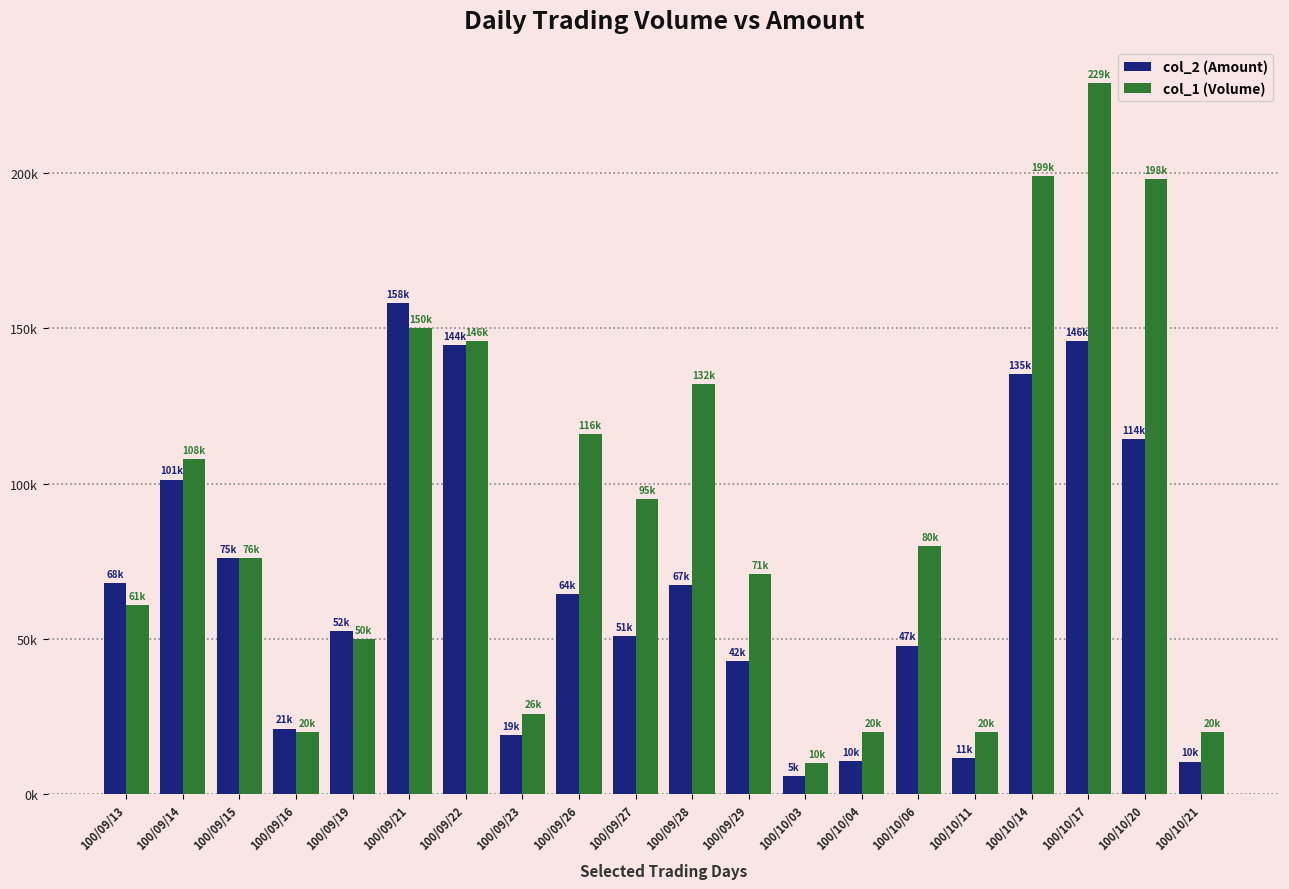

Rank the categories by col_2 (Amount) value from lowest to highest.

100/10/03, 100/10/21, 100/10/04, 100/10/11, 100/09/23, 100/09/16, 100/09/29, 100/10/06, 100/09/27, 100/09/19, 100/09/26, 100/09/28, 100/09/13, 100/09/15, 100/09/14, 100/10/20, 100/10/14, 100/09/22, 100/10/17, 100/09/21